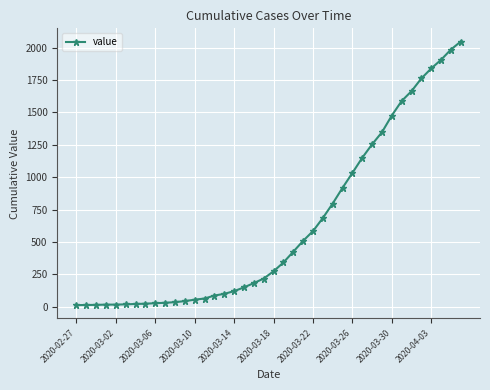

How many lines are shown in the chart?

1